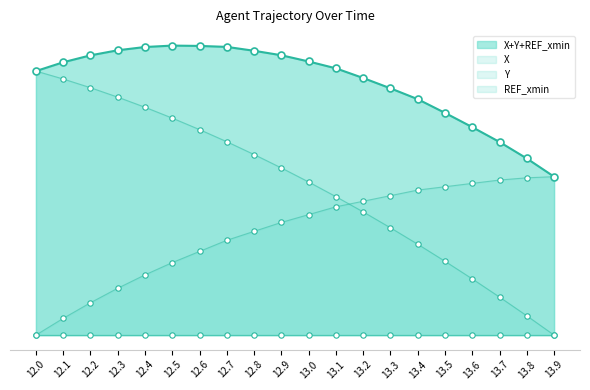

At how many categories does at least one series exceed 43?

5